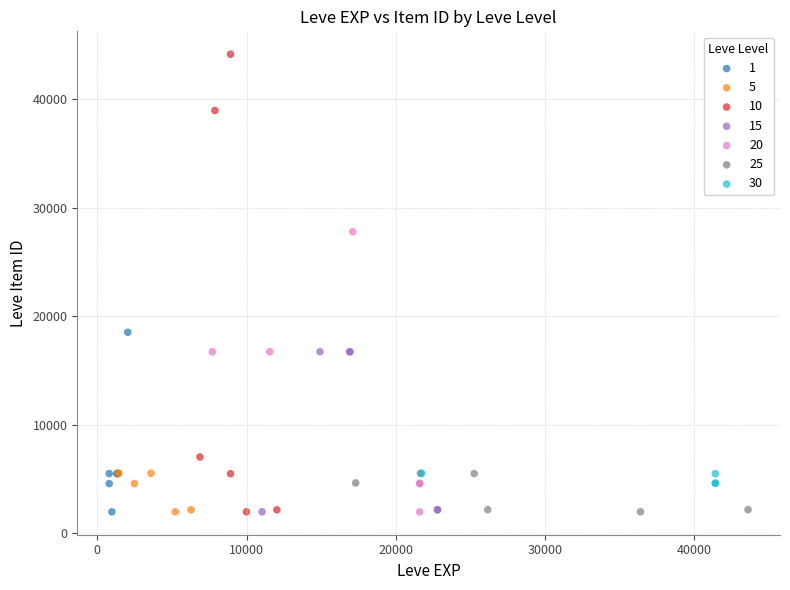

Which series reaches the maximum Y coordinate?

10